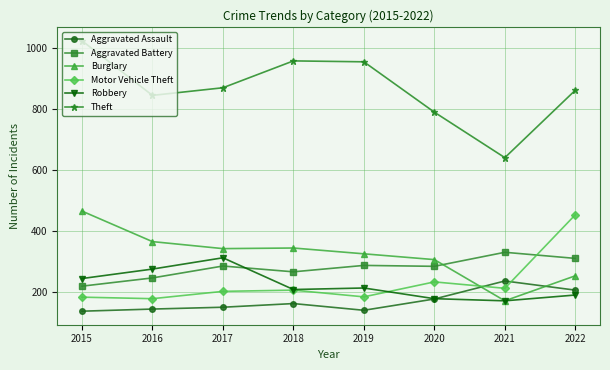

How many categories are shown in the chart?

8